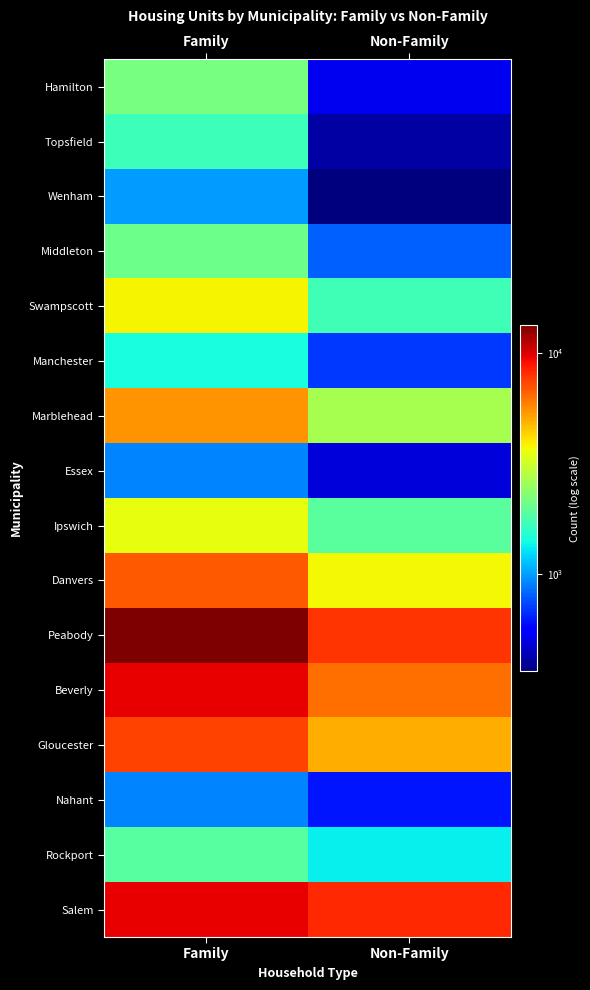

Reading left to right, transcribe all the data shown in this chart.

Hamilton: Family=2168	Non-Family=524
Topsfield: Family=1677	Non-Family=413
Wenham: Family=994	Non-Family=364
Middleton: Family=2086	Non-Family=812
Swampscott: Family=3820	Non-Family=1700
Manchester: Family=1444	Non-Family=703
Marblehead: Family=5467	Non-Family=2677
Essex: Family=918	Non-Family=484
Ipswich: Family=3557	Non-Family=1905
Danvers: Family=6860	Non-Family=3755
Peabody: Family=13396	Non-Family=7917
Beverly: Family=9566	Non-Family=6284
Gloucester: Family=7513	Non-Family=4973
Nahant: Family=921	Non-Family=619
Rockport: Family=1878	Non-Family=1335
Salem: Family=9648	Non-Family=8194